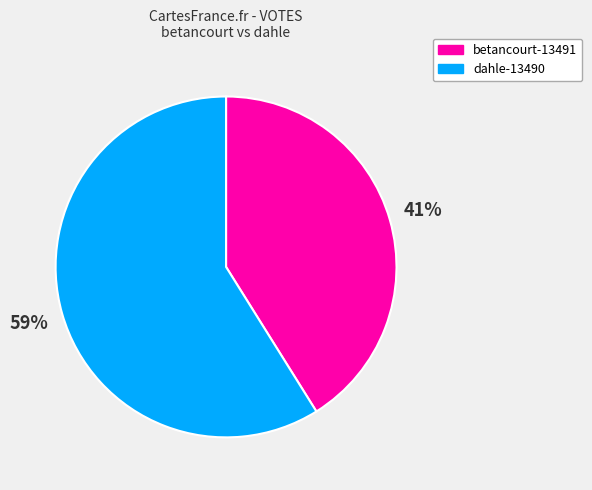

What is the largest slice in the pie chart?

dahle-13490